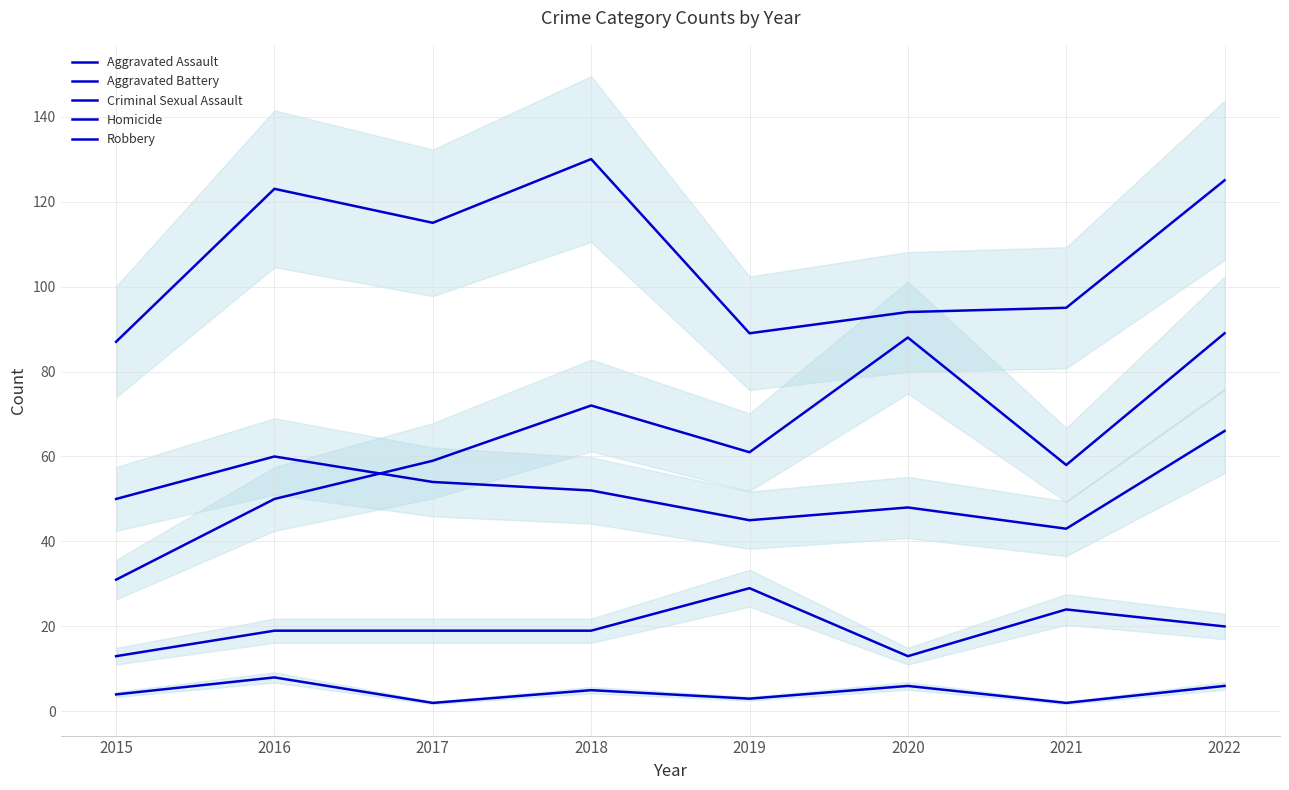

Where is the first local maximum for Aggravated Assault?

2018